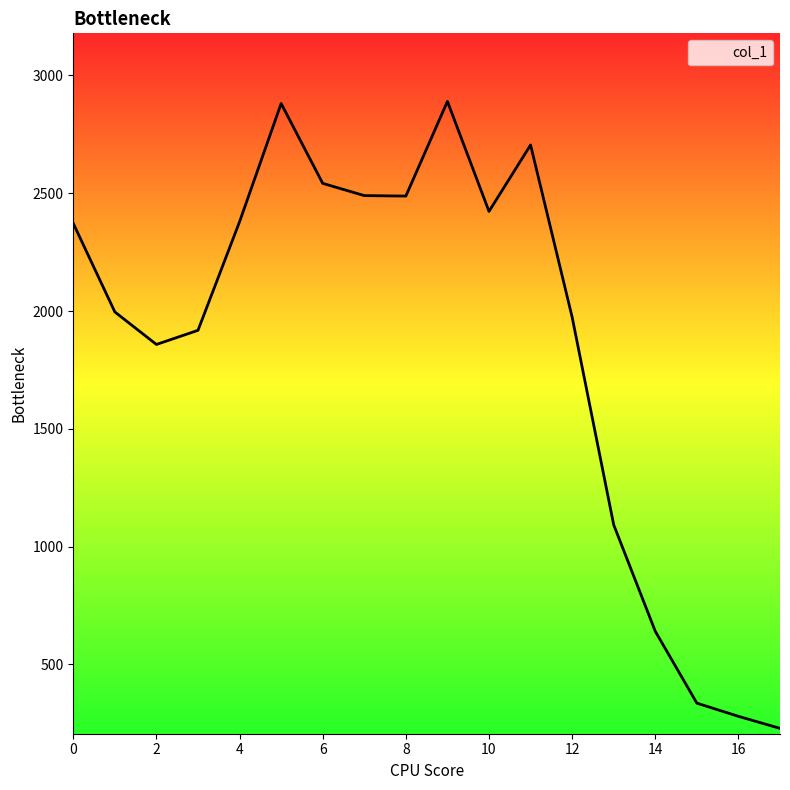

What is the smallest value displayed?

228